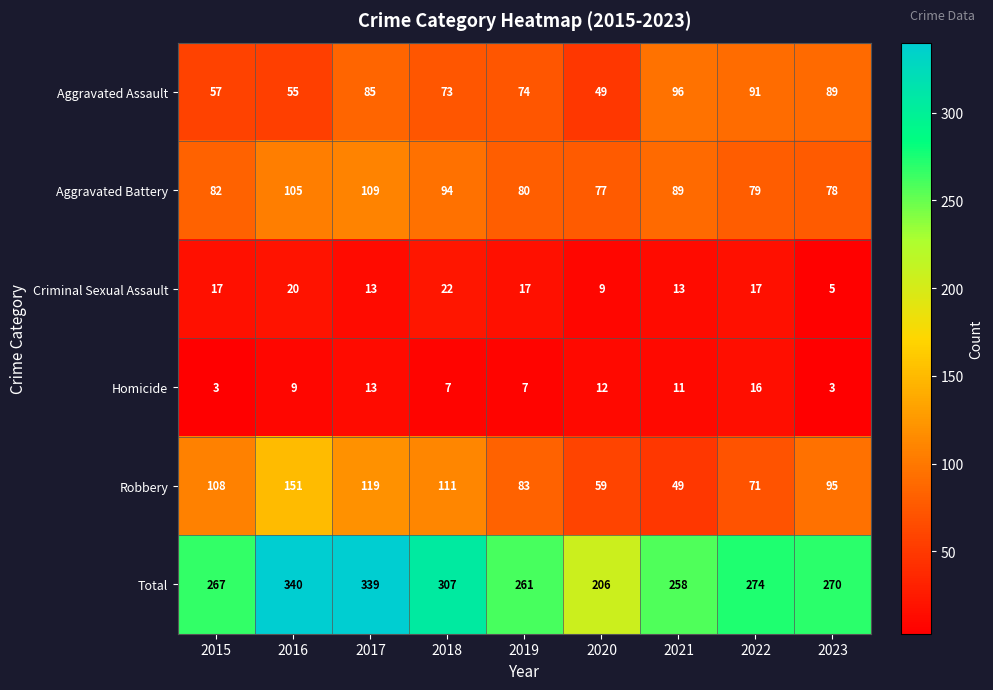

What is the maximum value shown in the chart?

340